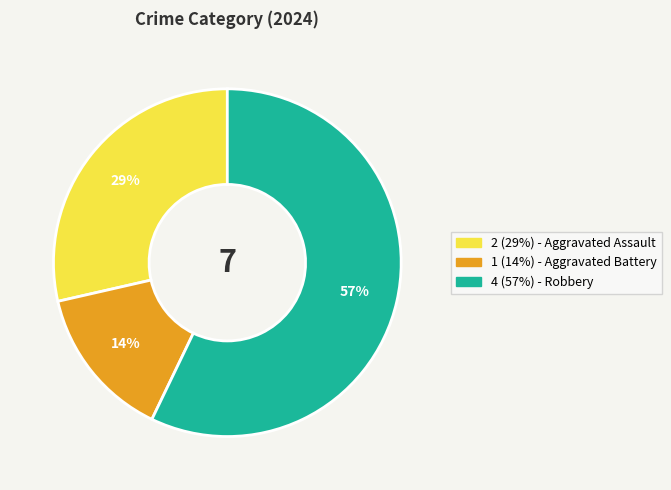

Is there a majority slice in this chart?

Yes